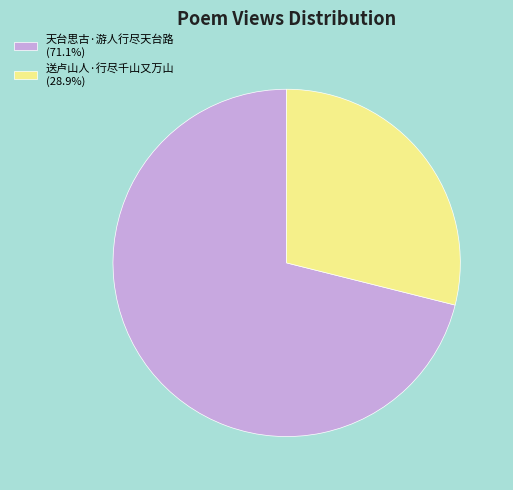

How many segments does this pie chart have?

2